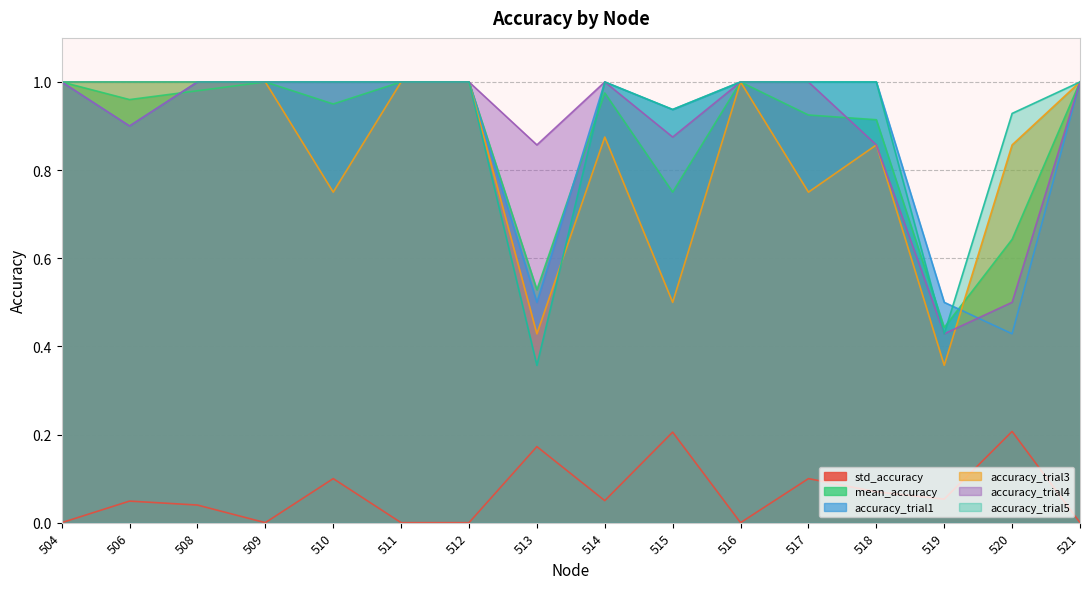

True or false: mean_accuracy has more than 0 interior local peaks.

True